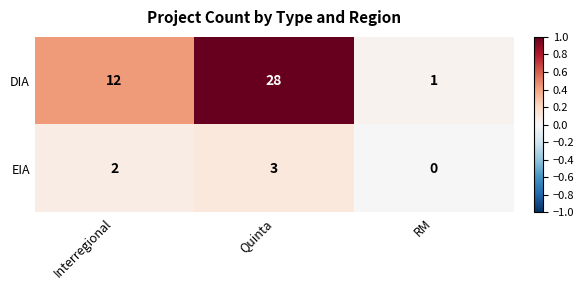

At how many categories does at least one series exceed 0?

3